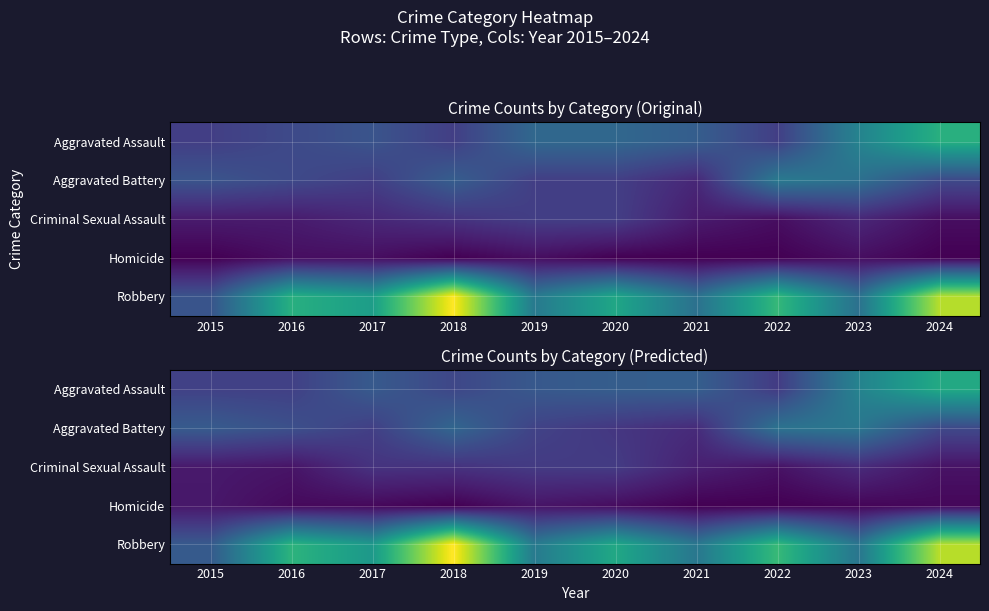

At 2022, list the series in order from largest to smallest.

Robbery, Aggravated Battery, Aggravated Assault, Criminal Sexual Assault, Homicide